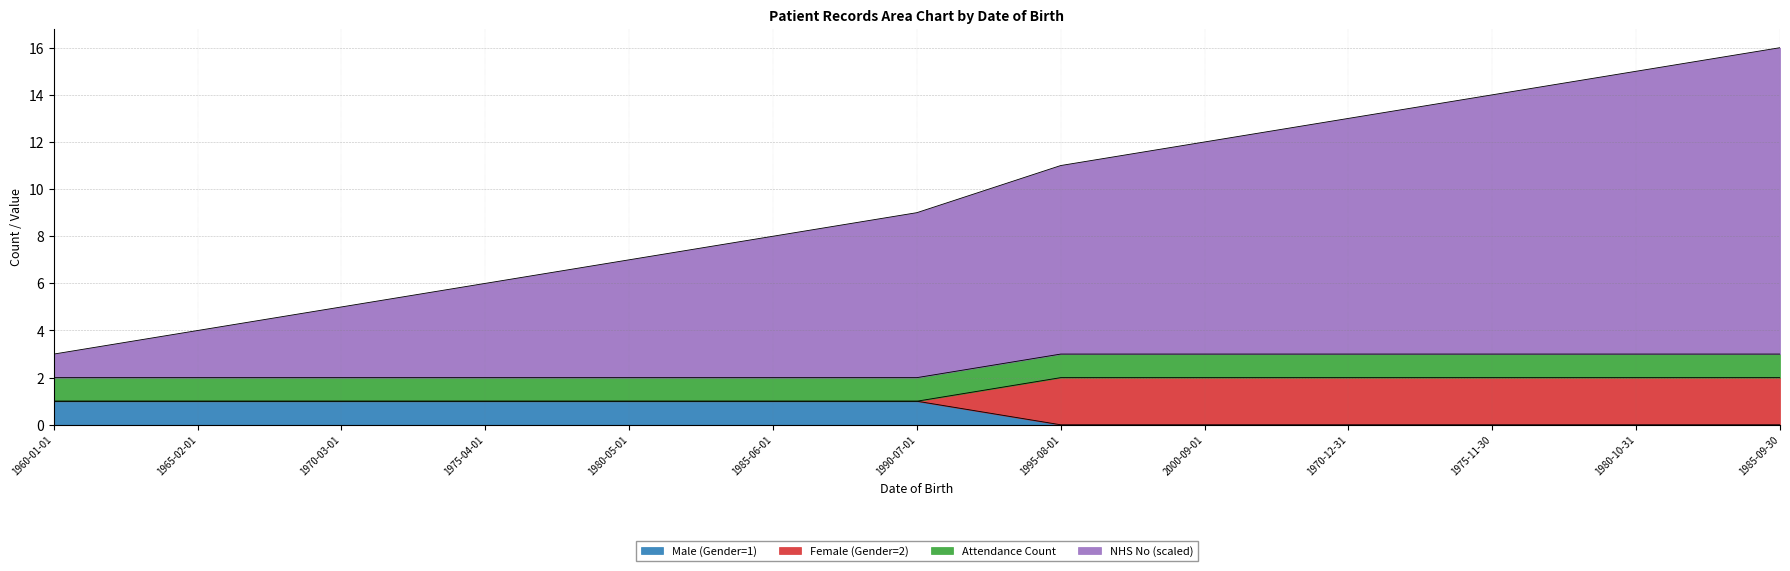

True or false: Male (Gender=1) and NHS No (scaled) cross at least once.

False